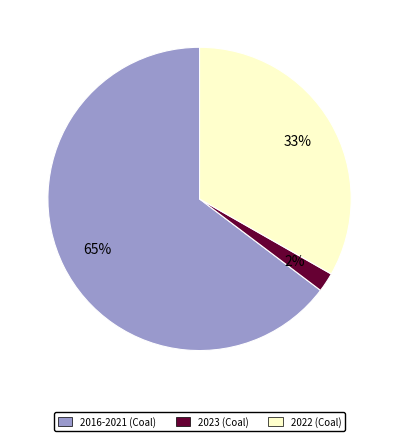

Is there a majority slice in this chart?

Yes